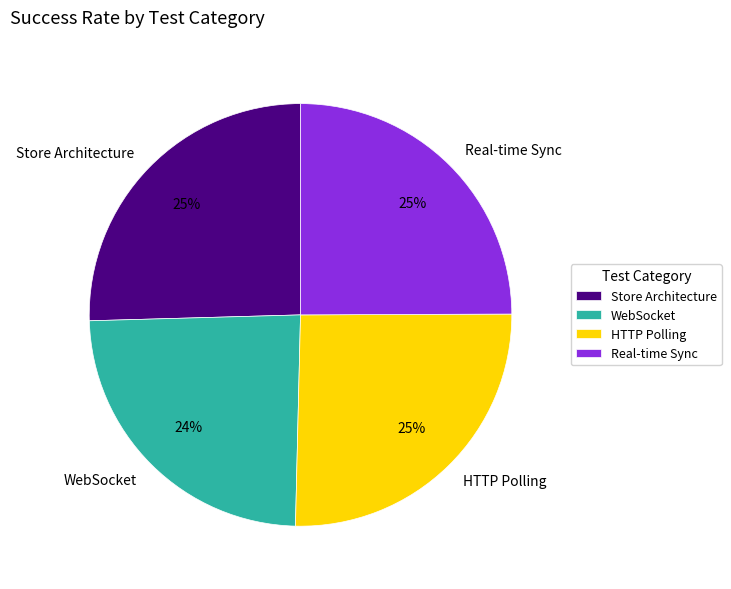

To the nearest percent, what portion does Store Architecture represent?

25%